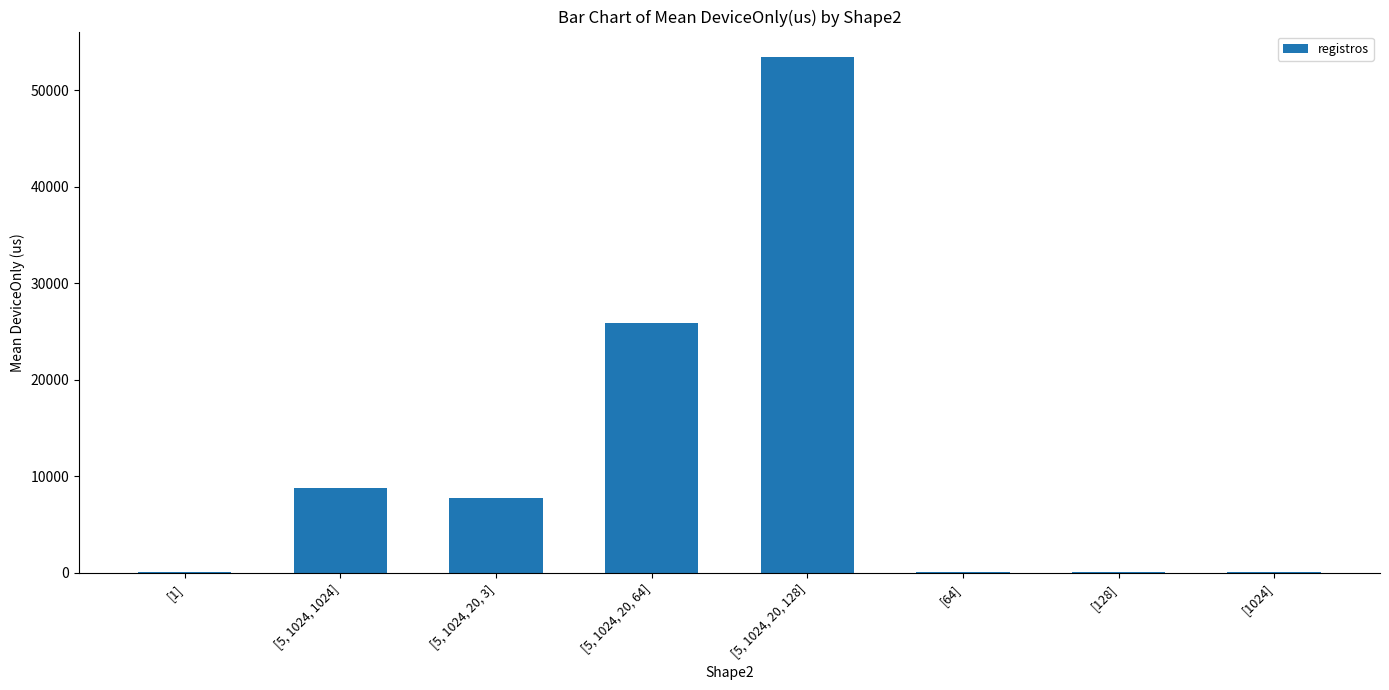

True or false: the data shows 112.2 at [1024].

True